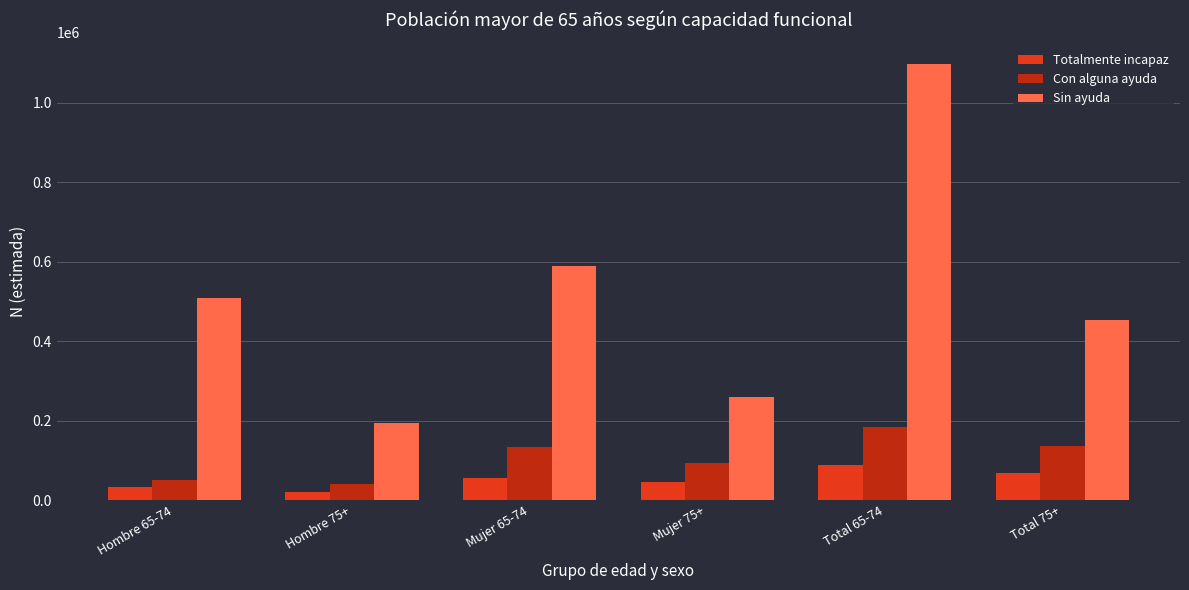

True or false: Con alguna ayuda has a value of 135422 at Total 75+.

True